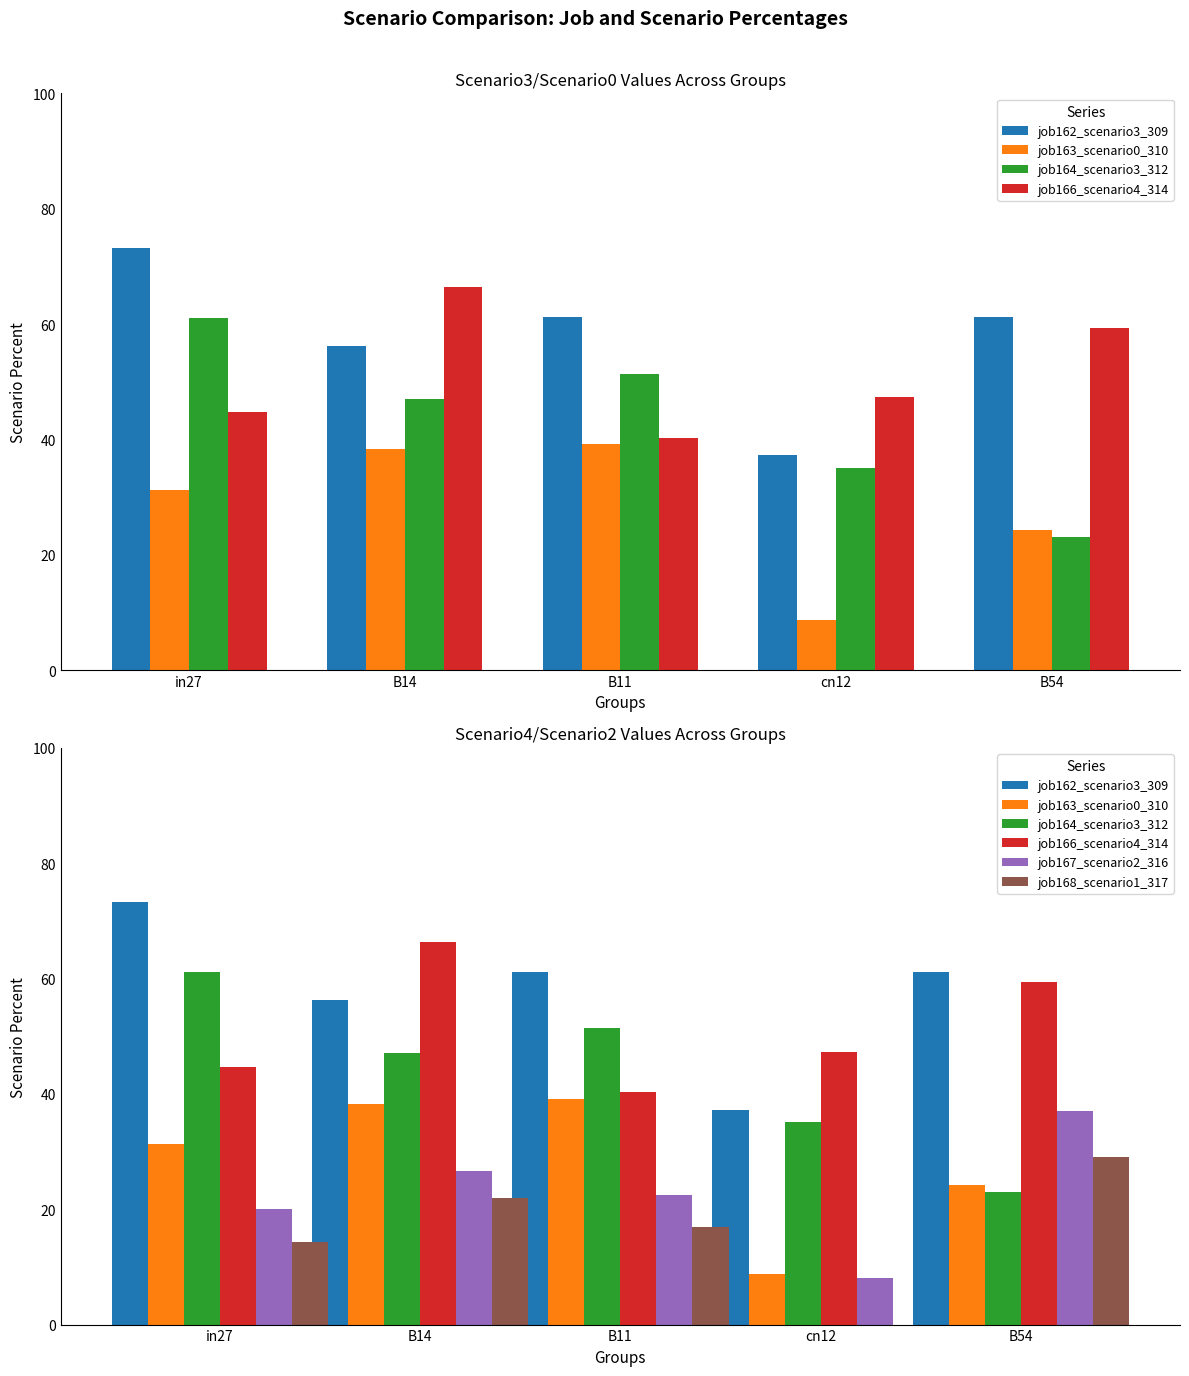

What is the average value of the job168_scenario1_317 series?

16.4